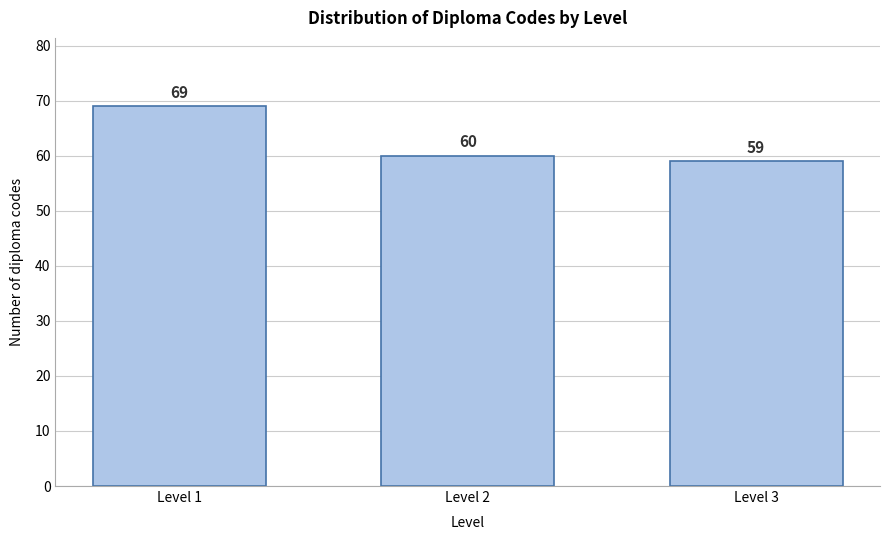

Reading left to right, extract all data points from this chart.

Level 1=69	Level 2=60	Level 3=59